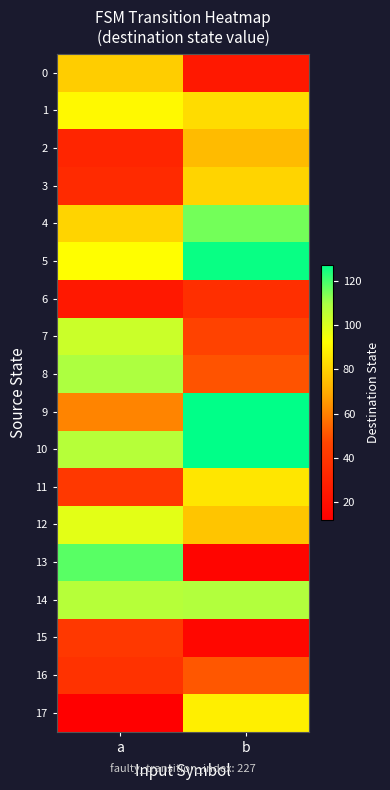

What is the minimum value shown in the chart?

12